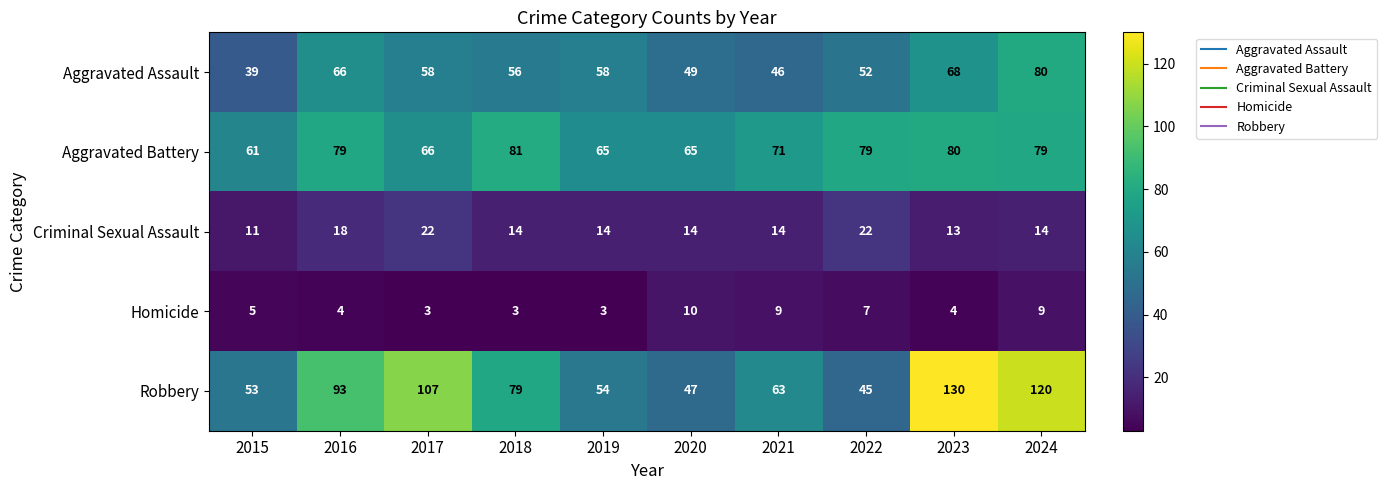

Is it true that Criminal Sexual Assault equals 14 at 2024?

True